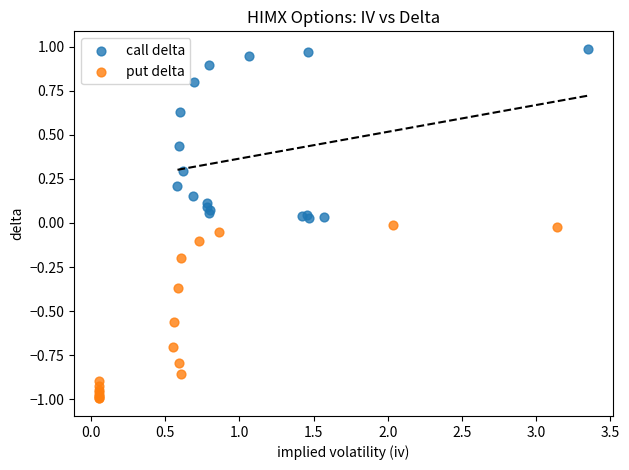

Which series reaches the maximum Y coordinate?

call delta